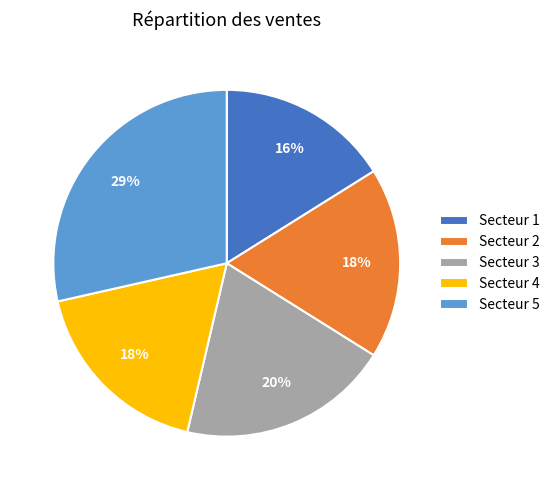

How many segments does this pie chart have?

5